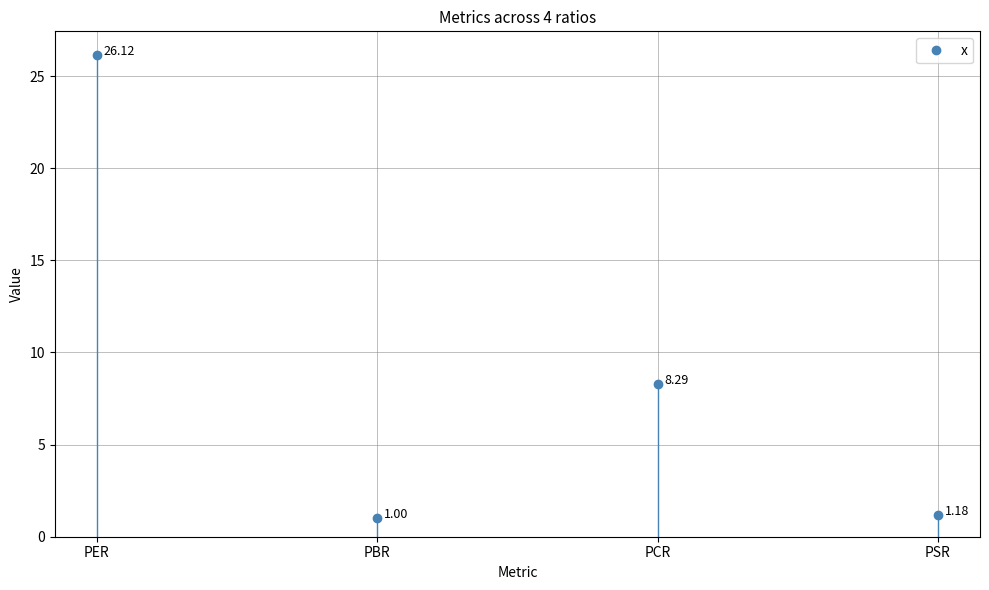

How many data points are above 8?

2